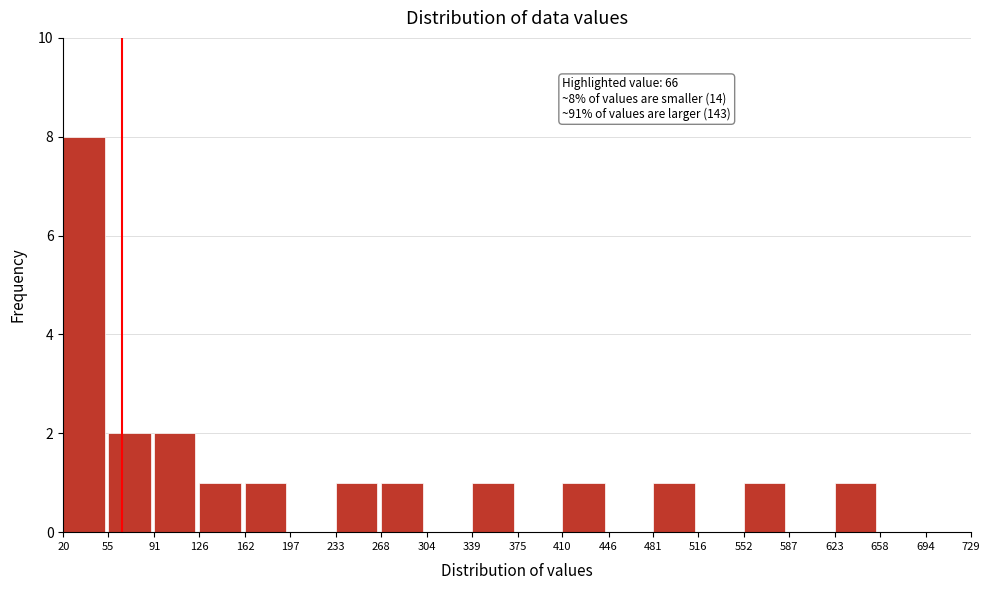

Over which range of the x-axis is the bar tallest?

20 to 55